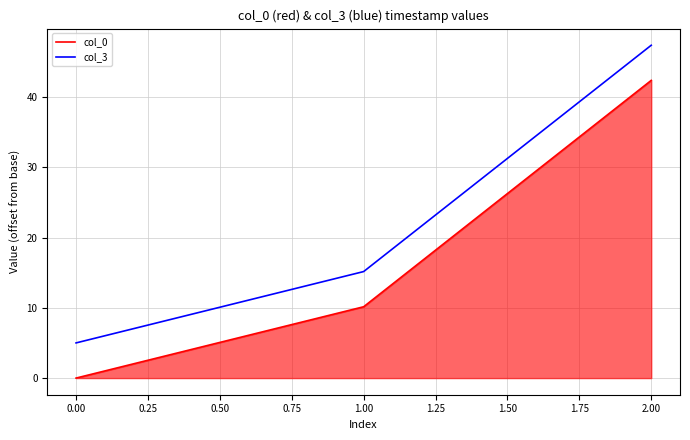

Rank the series by their maximum value, from highest to lowest.

col_3, col_0